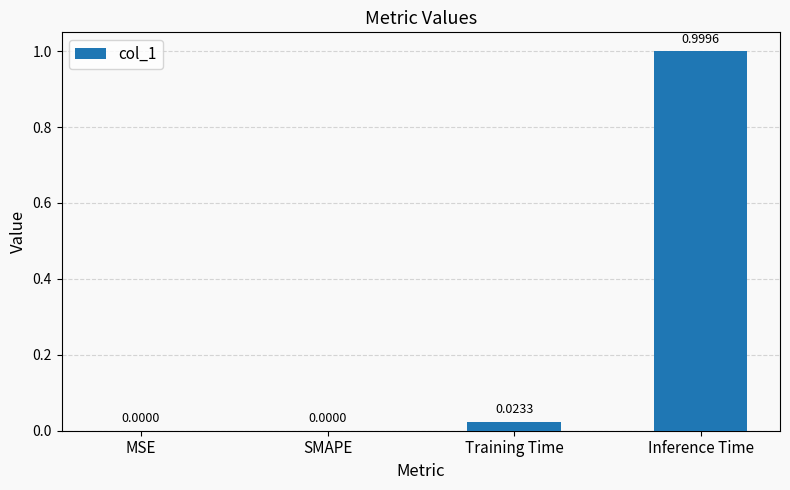

What is the sum of the values at Inference Time and Training Time?

1.0